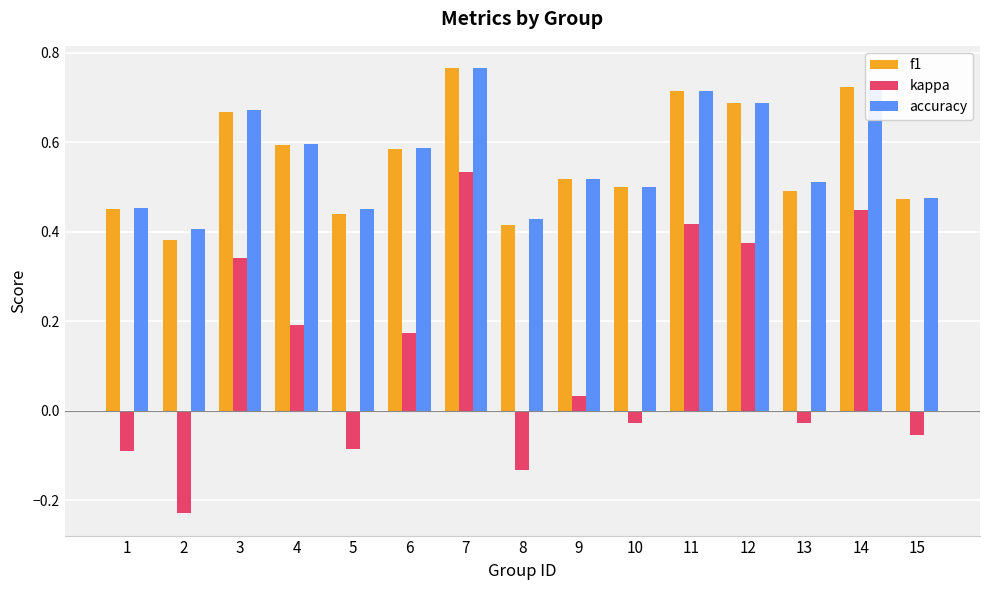

What is the total value across all series at 14?

1.9